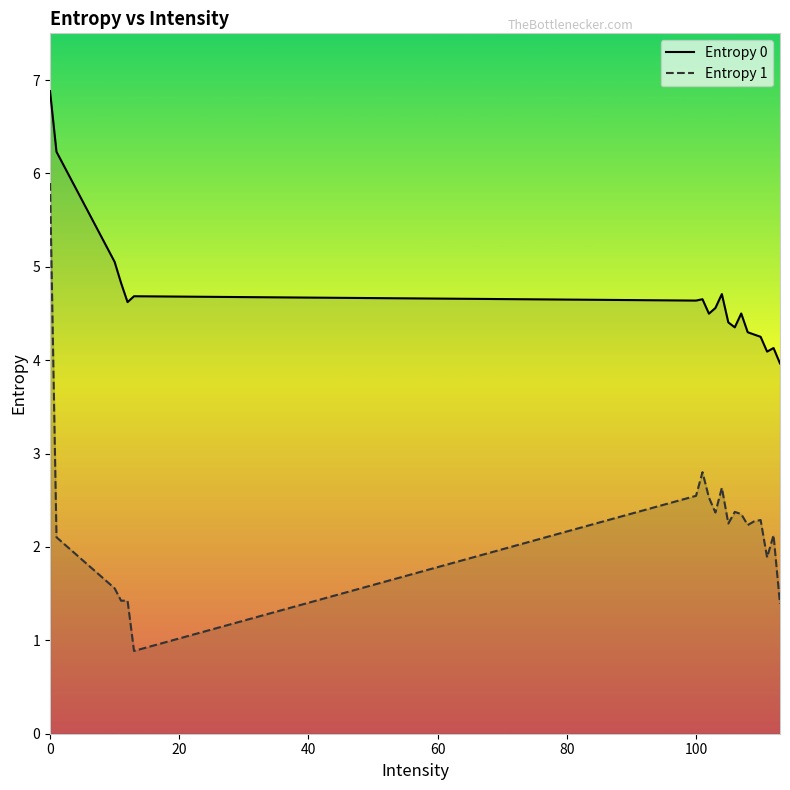

Which series has the largest range (max minus min)?

Entropy 1